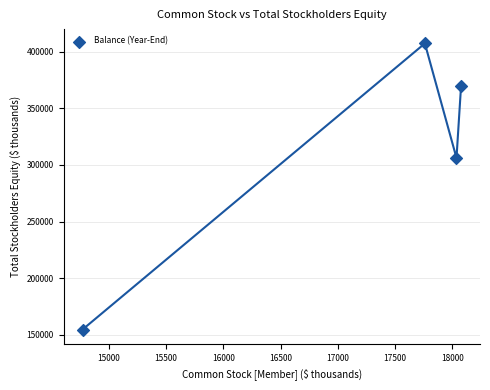

What is the average Y value?

309559